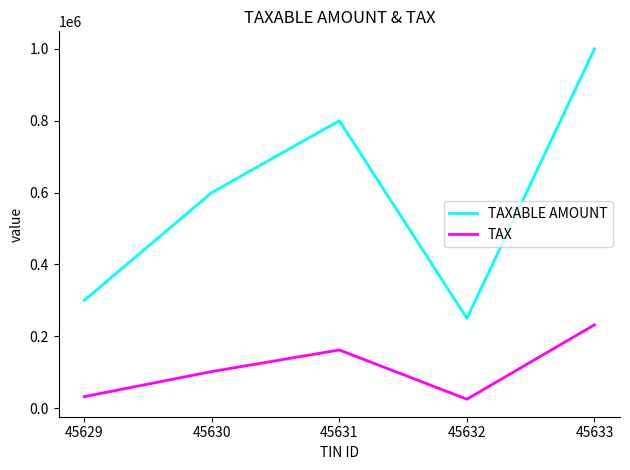

At how many categories does at least one series exceed 736540?

2